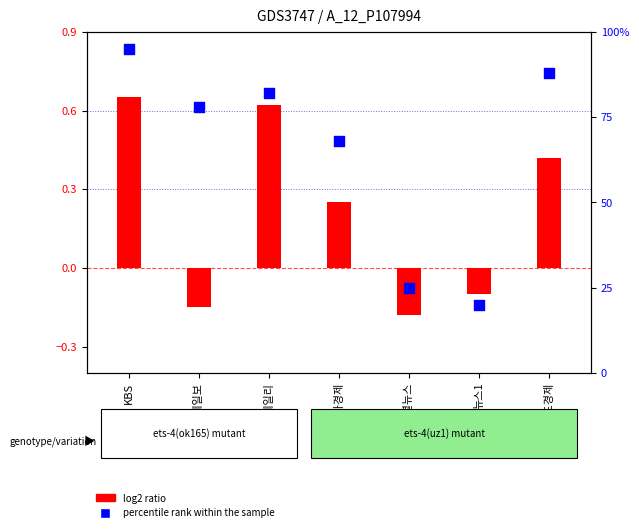

Which series has the largest total across all categories?

percentile rank within the sample